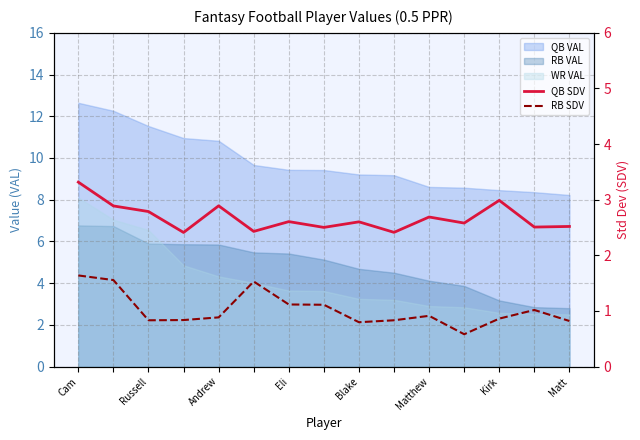

The QB SDV series shows 0.7 at 9. True or false?

False